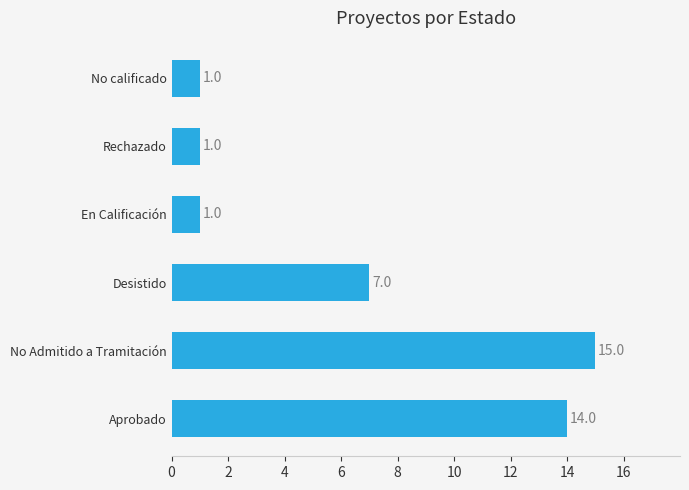

Is it true that the value at En Calificación is 2?

False